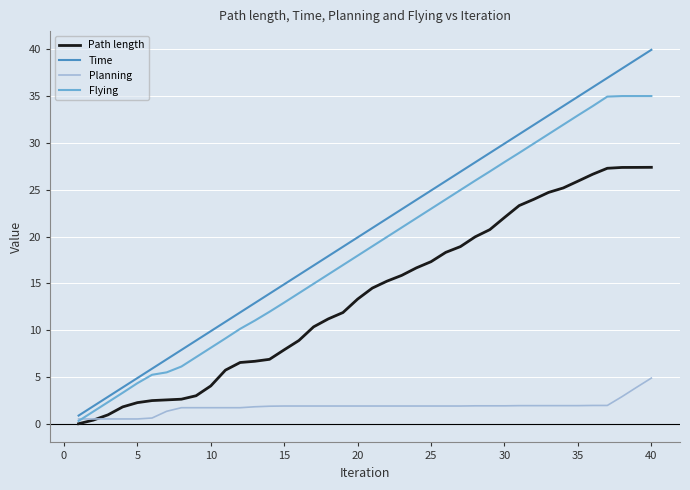

What are all the series names shown in the legend?

Path length, Time, Planning, Flying